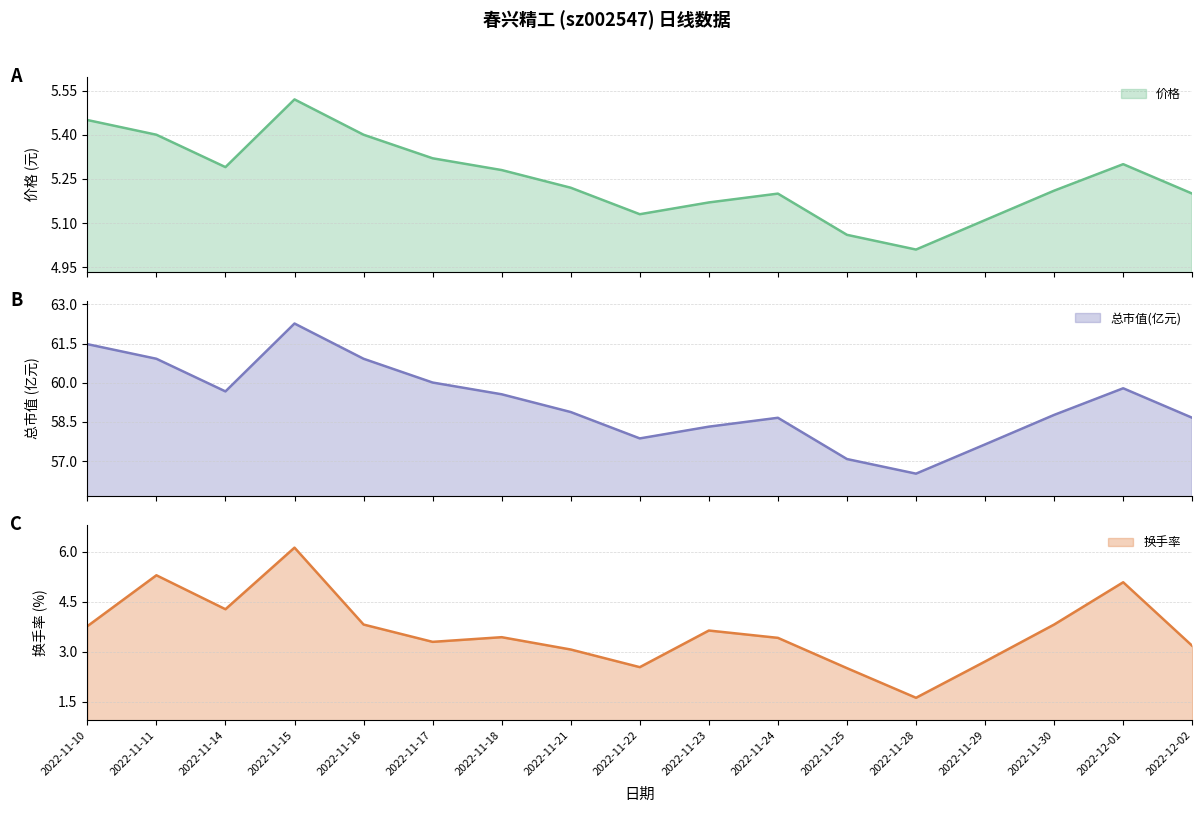

In 总市值(亿元), how many points are higher than both neighbors (excluding endpoints)?

3